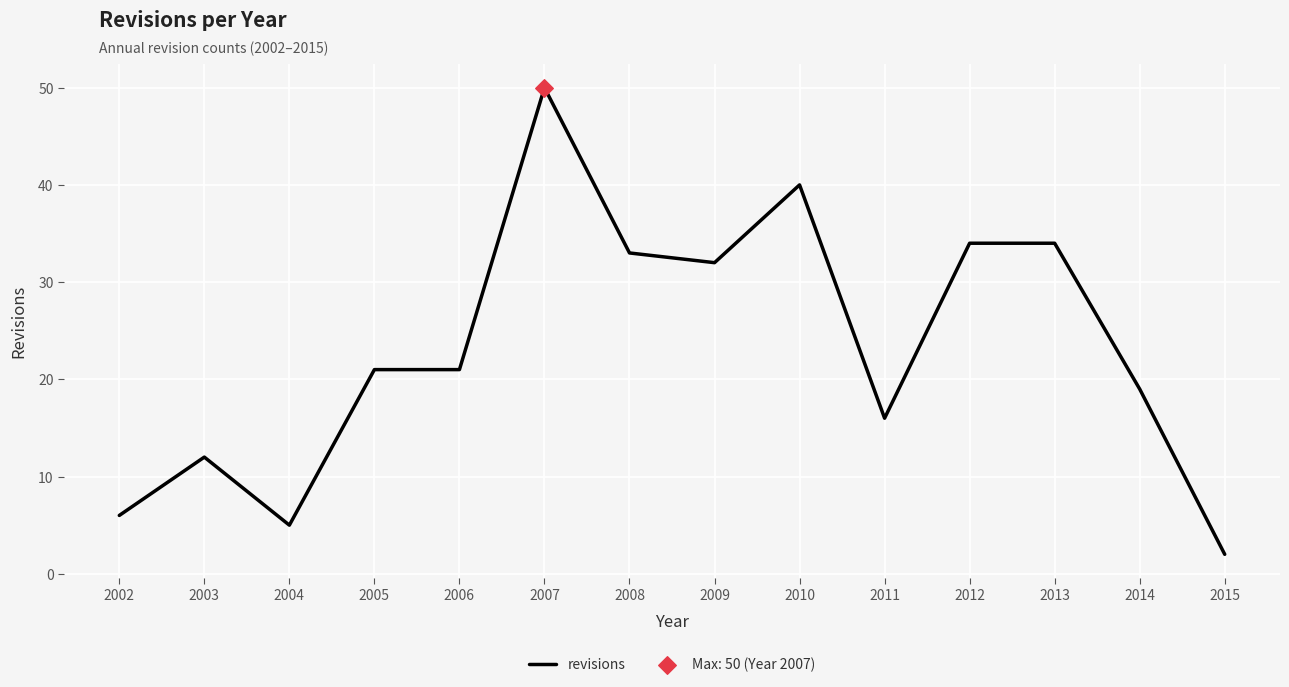

What is the ratio of the value at 2005 to the value at 2006?

1.0